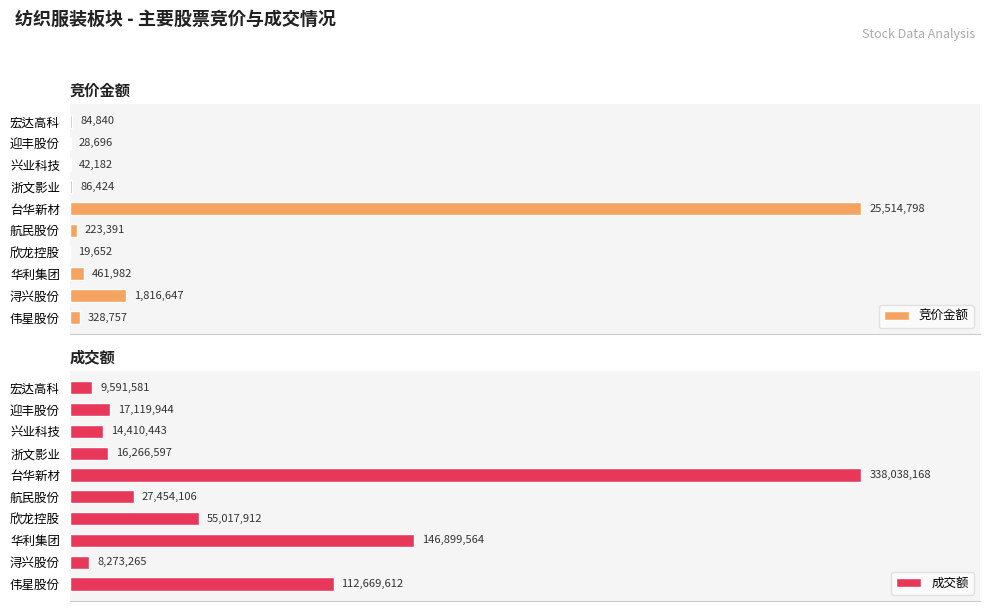

How many data points in 竞价金额 are above 223391?

4